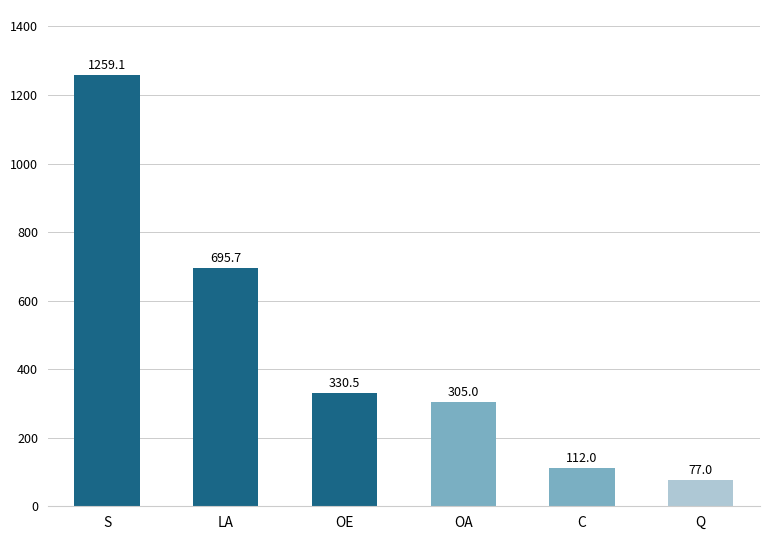

What is the sum of all values?

2779.3